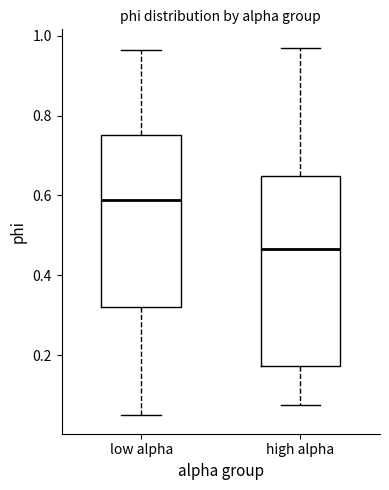

Reading left to right, read every box against the y-axis: the position of its median line, the range the box covers, and the ends of its whiskers. The values are not printed on the chart, so give them approximately, as read against the axis.

low alpha: median 0.58, box 0.32 to 0.76, whiskers 0.04 to 0.96
high alpha: median 0.46, box 0.18 to 0.64, whiskers 0.08 to 0.98